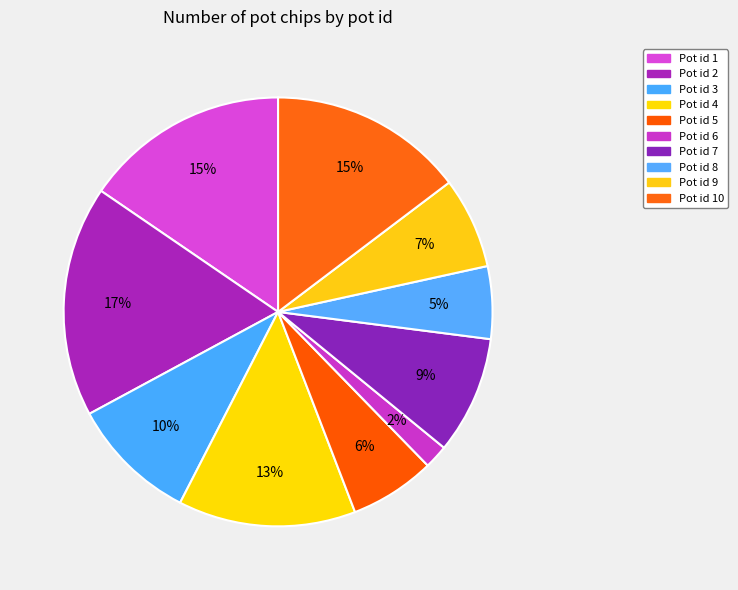

How many segments does this pie chart have?

10